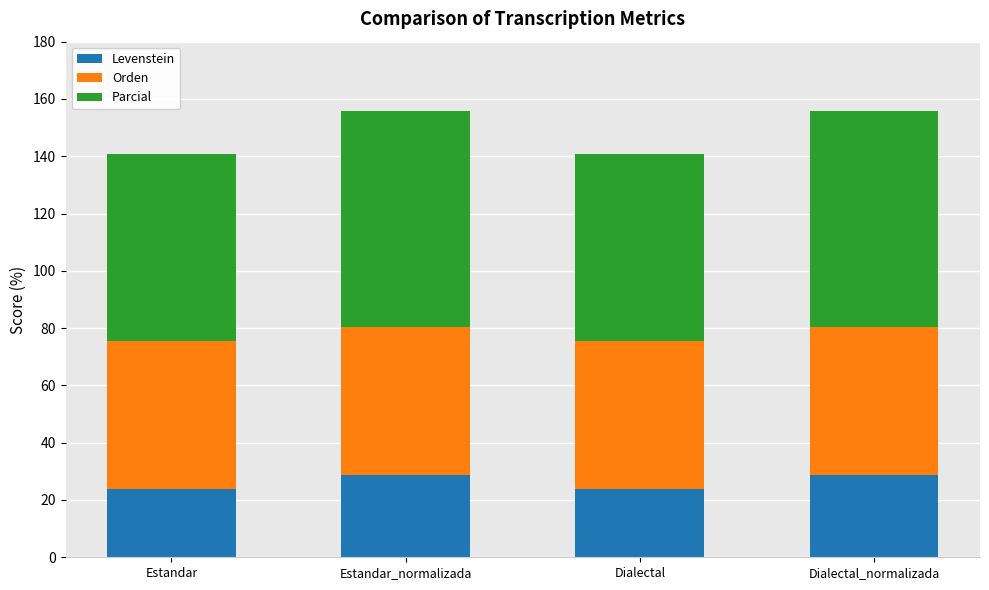

The value of Levenstein at Estandar is 23.9. True or false?

True